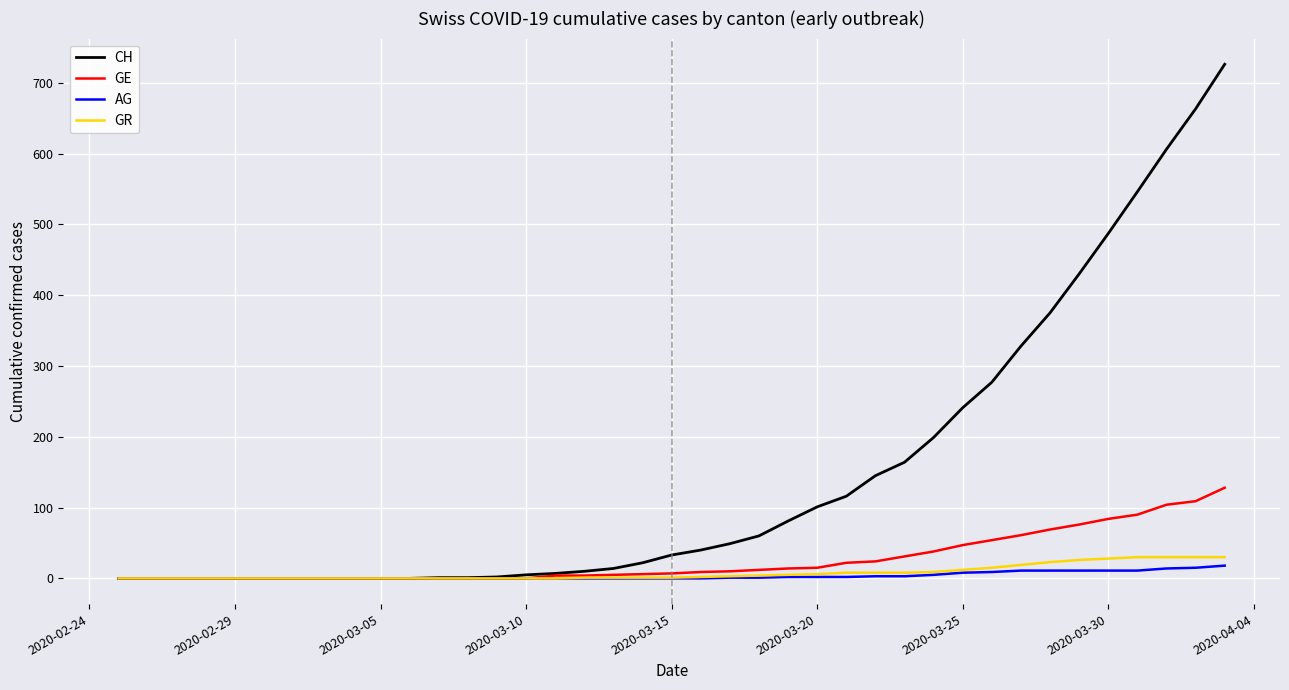

Which series has the widest spread of values?

CH